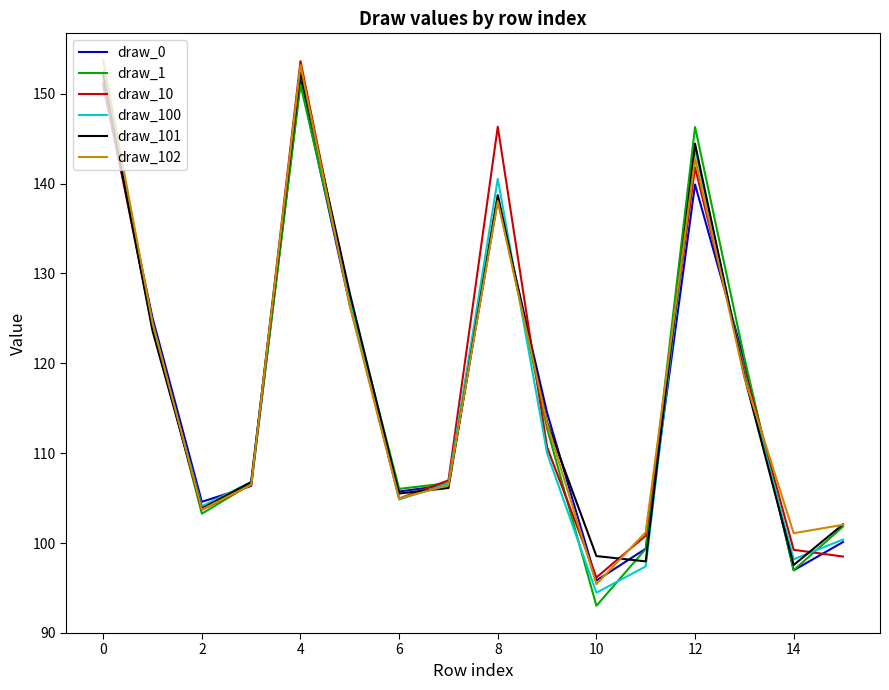

In draw_100, how many points are higher than both neighbors (excluding endpoints)?

3